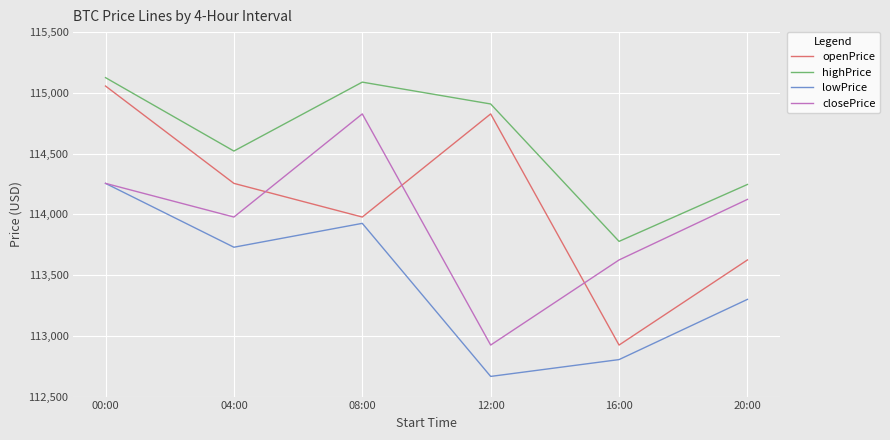

The value of closePrice at 12:00 is 112924.1. True or false?

True